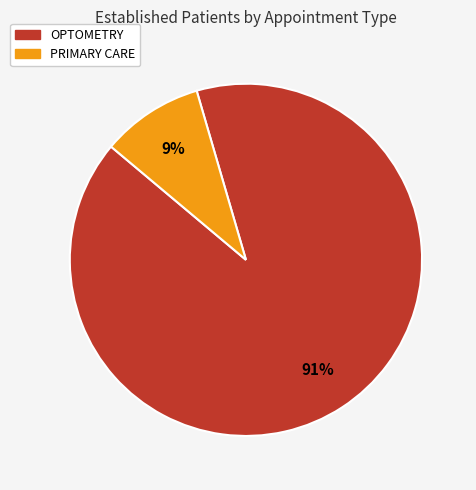

Is it true that PRIMARY CARE is 2% of the pie?

False